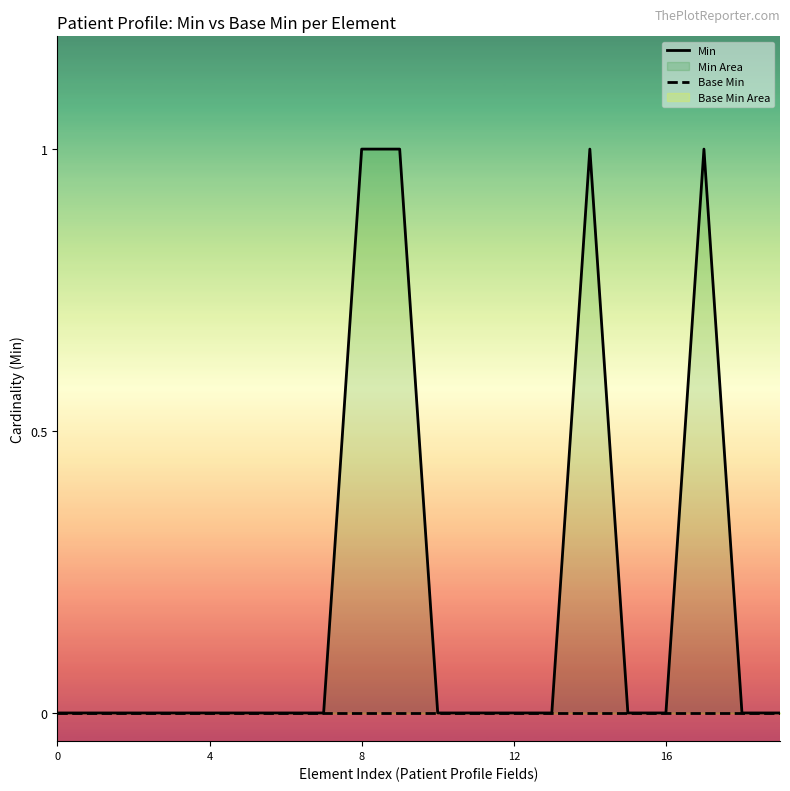

Does the chart display data point markers on the line(s)?

No